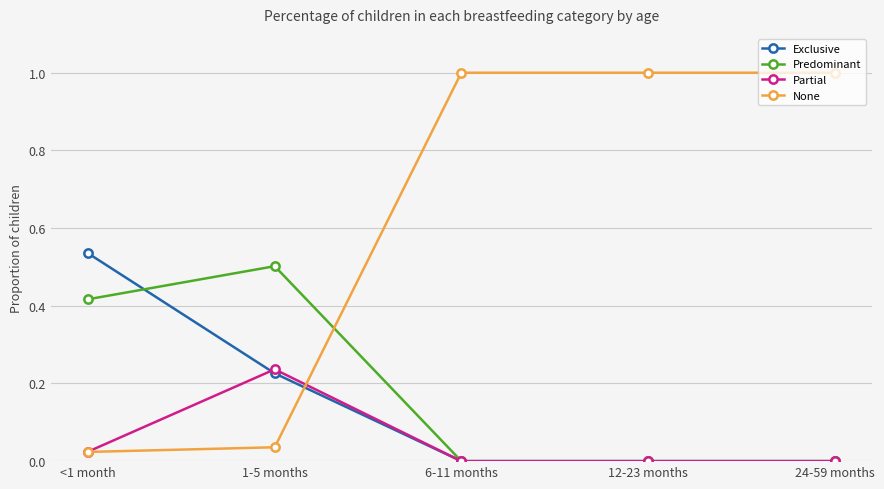

Where do Predominant and None first cross each other?

1-5 months and 6-11 months